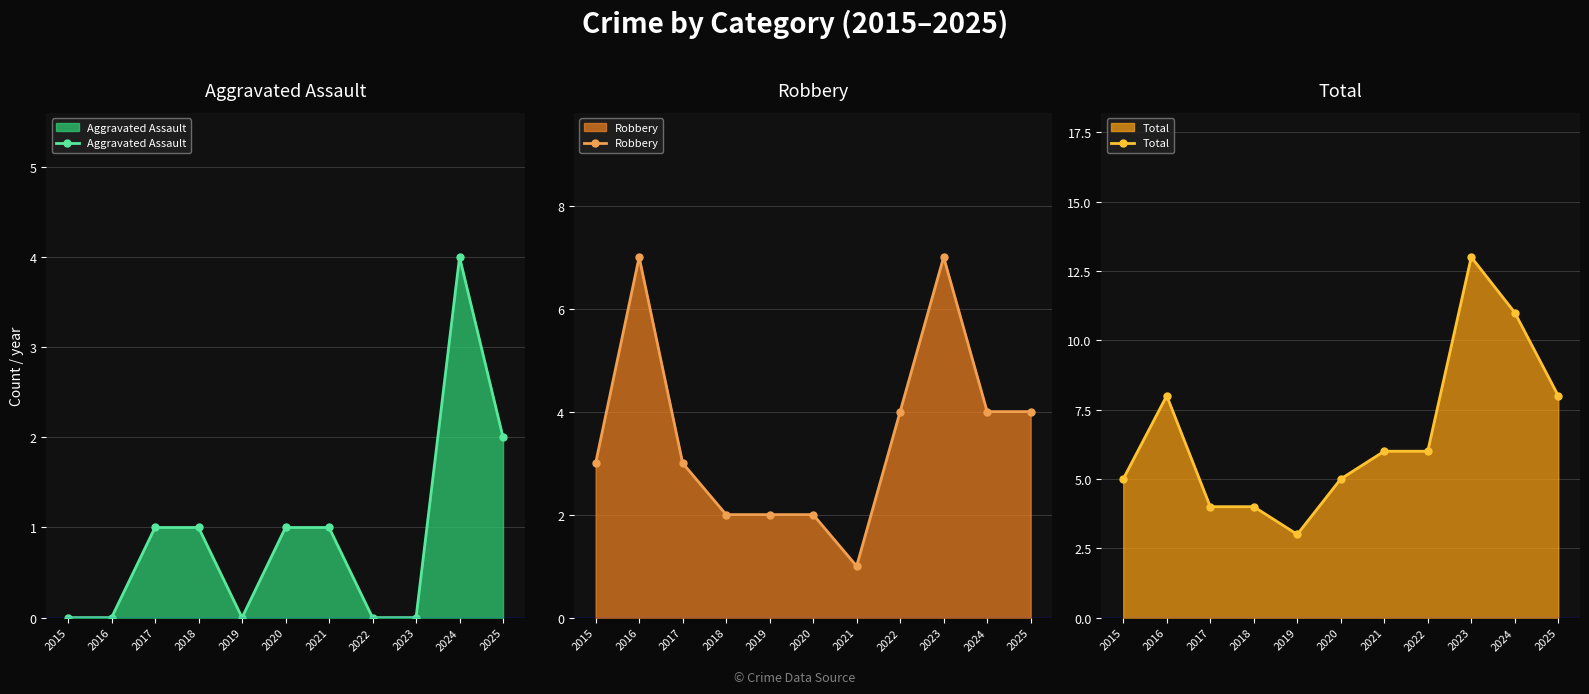

Where is Aggravated Assault nearest to the value 2?

2025